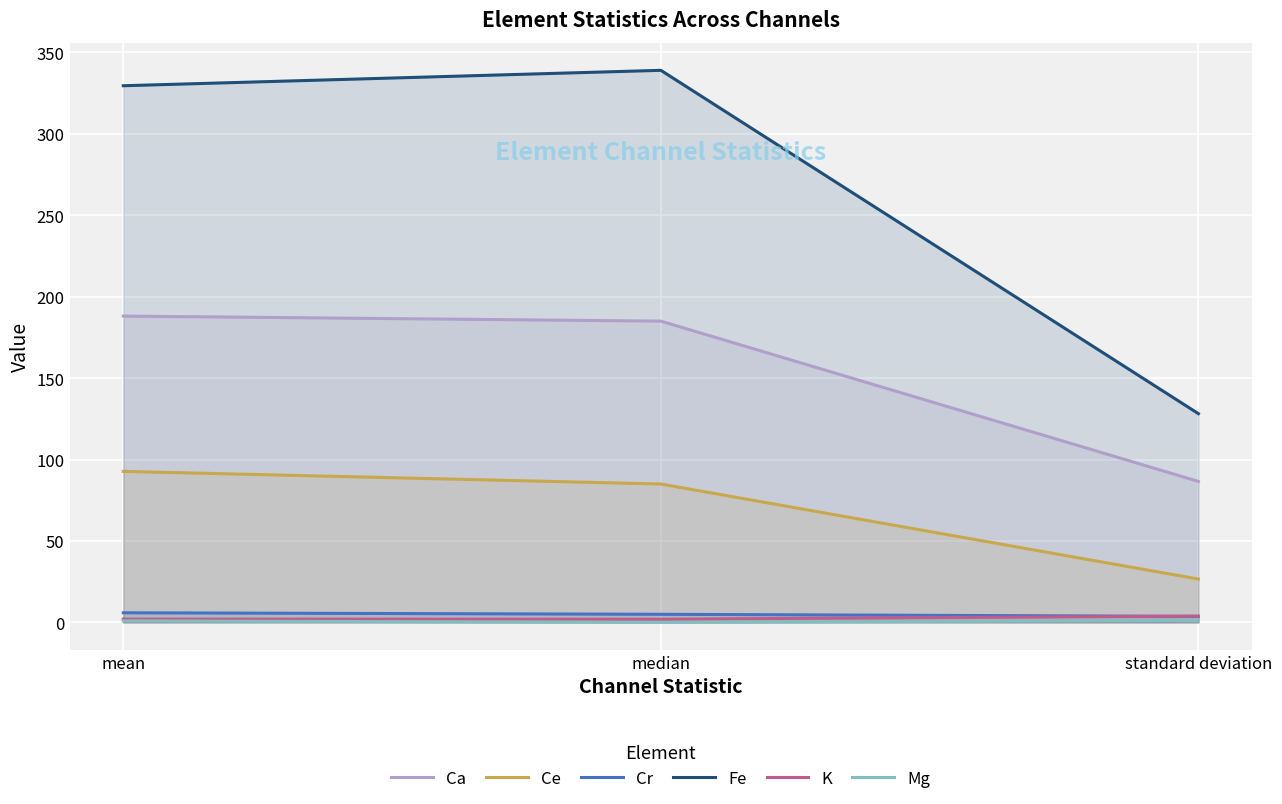

Is the value of Fe at median greater than the value of Cr at standard deviation?

Yes